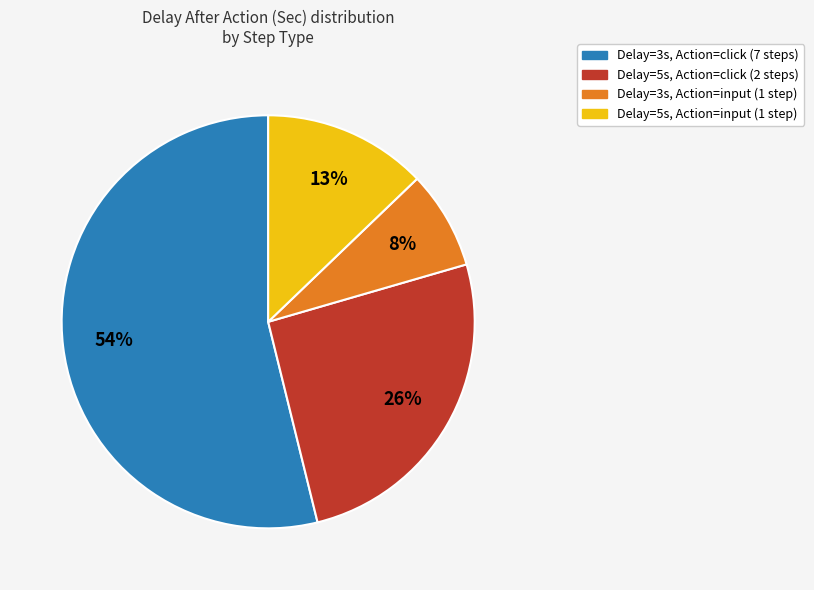

Does any single category account for the majority?

Yes